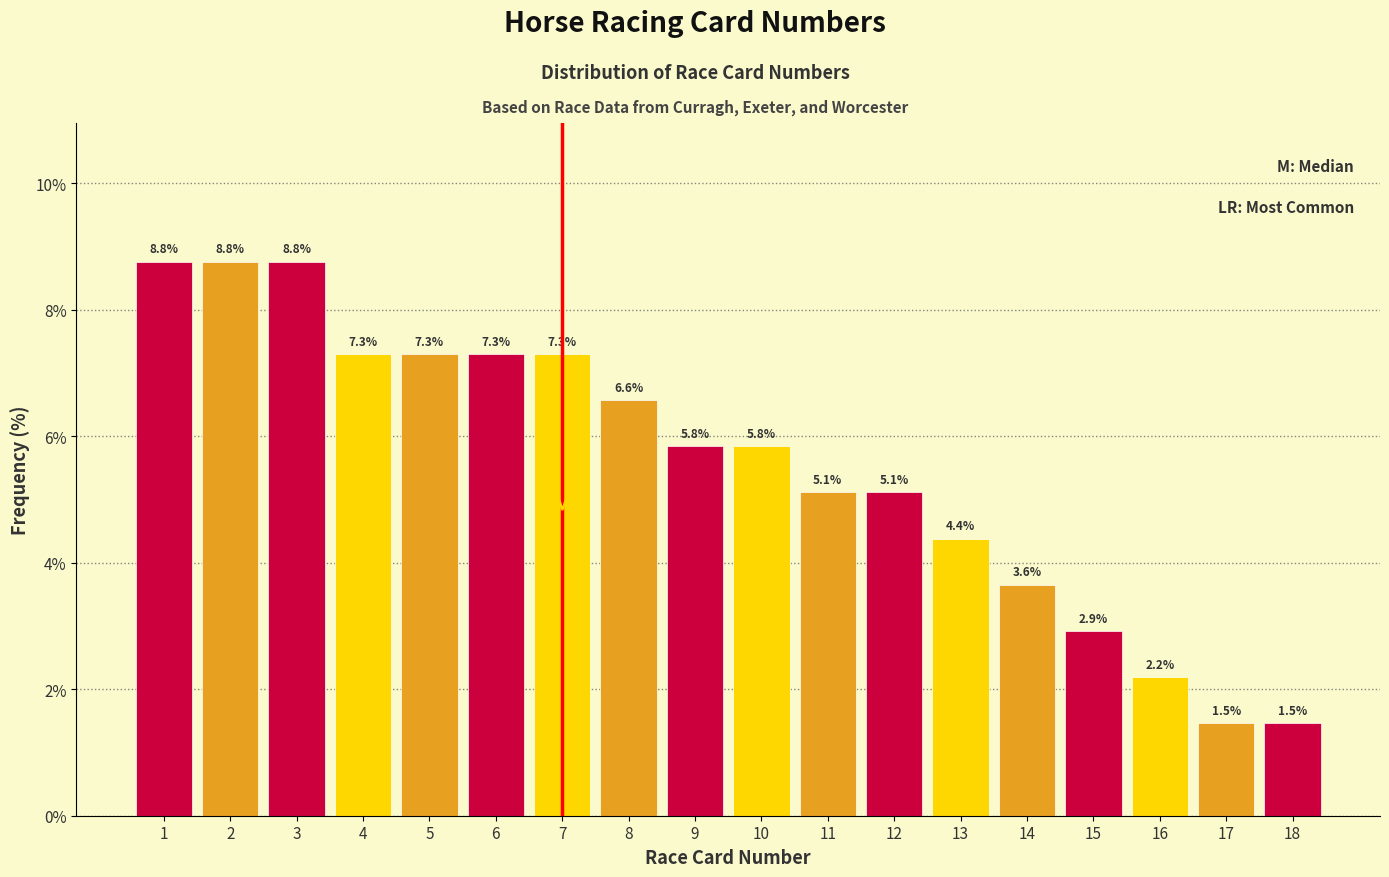

Reading right to left, transcribe all the data shown in this chart.

18=1.5	17=1.5	16=2.2	15=2.9	14=3.6	13=4.4	12=5.1	11=5.1	10=5.8	9=5.8	8=6.6	7=7.3	6=7.3	5=7.3	4=7.3	3=8.8	2=8.8	1=8.8